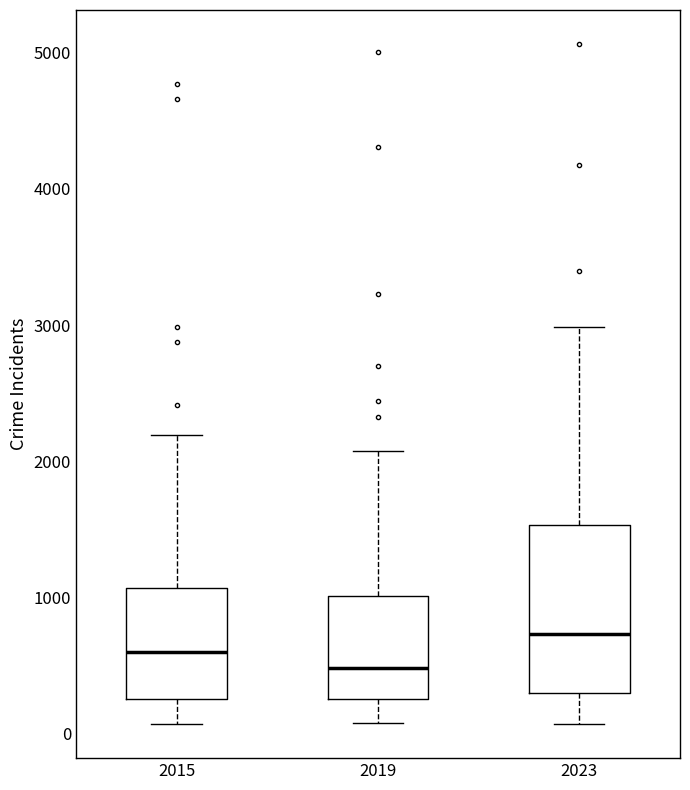

Which box has the highest median line?

2023